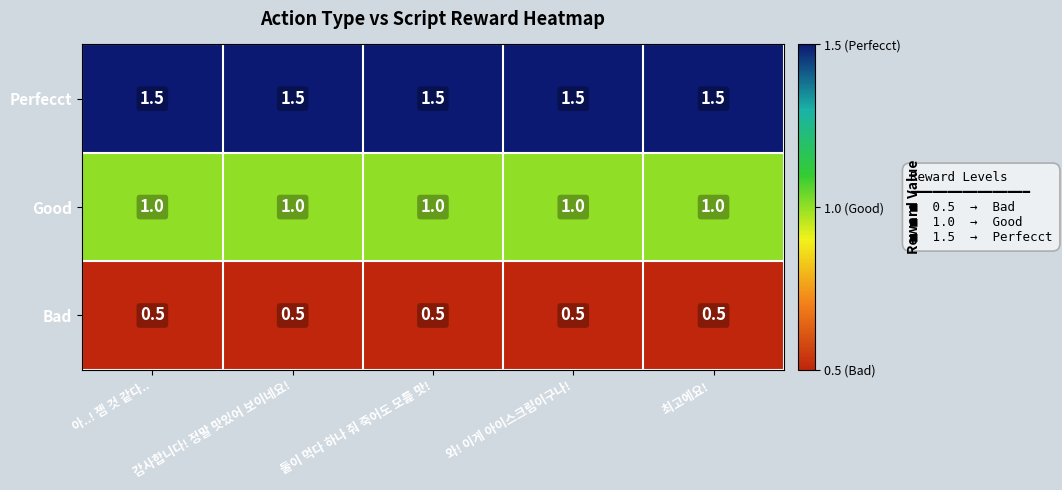

What is the spread (max minus min) of values at 와! 이게 아이스크림이구나!?

1.0